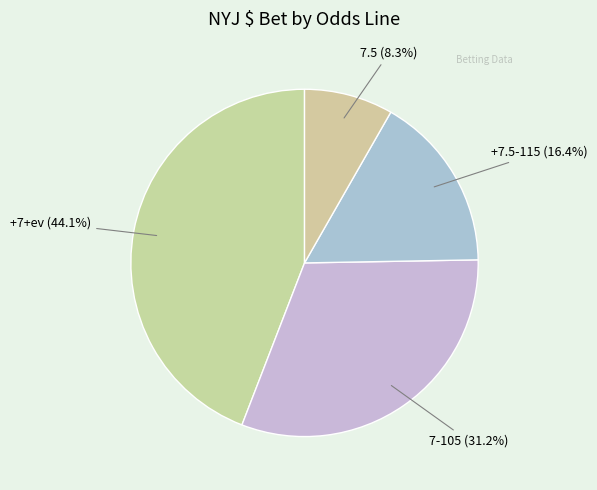

Count the number of slices in the pie.

4